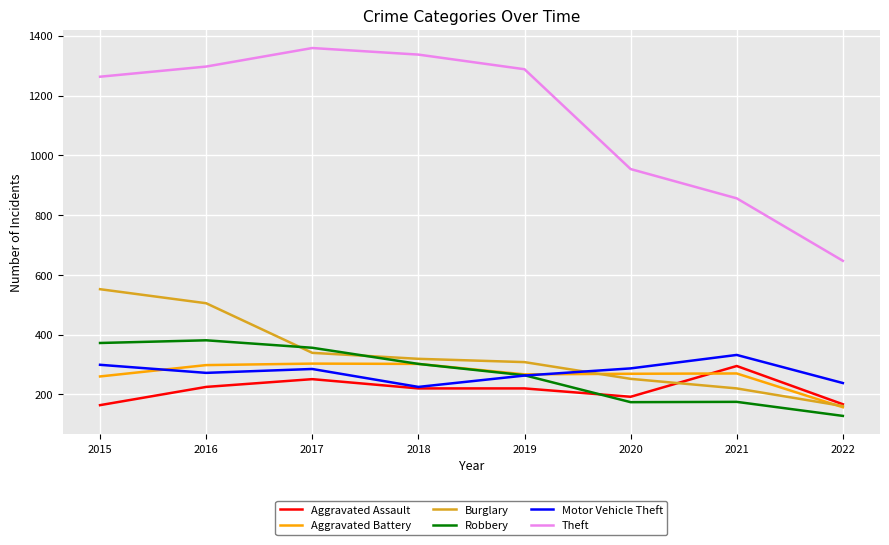

Which series changed the most between 2019 and 2021?

Theft